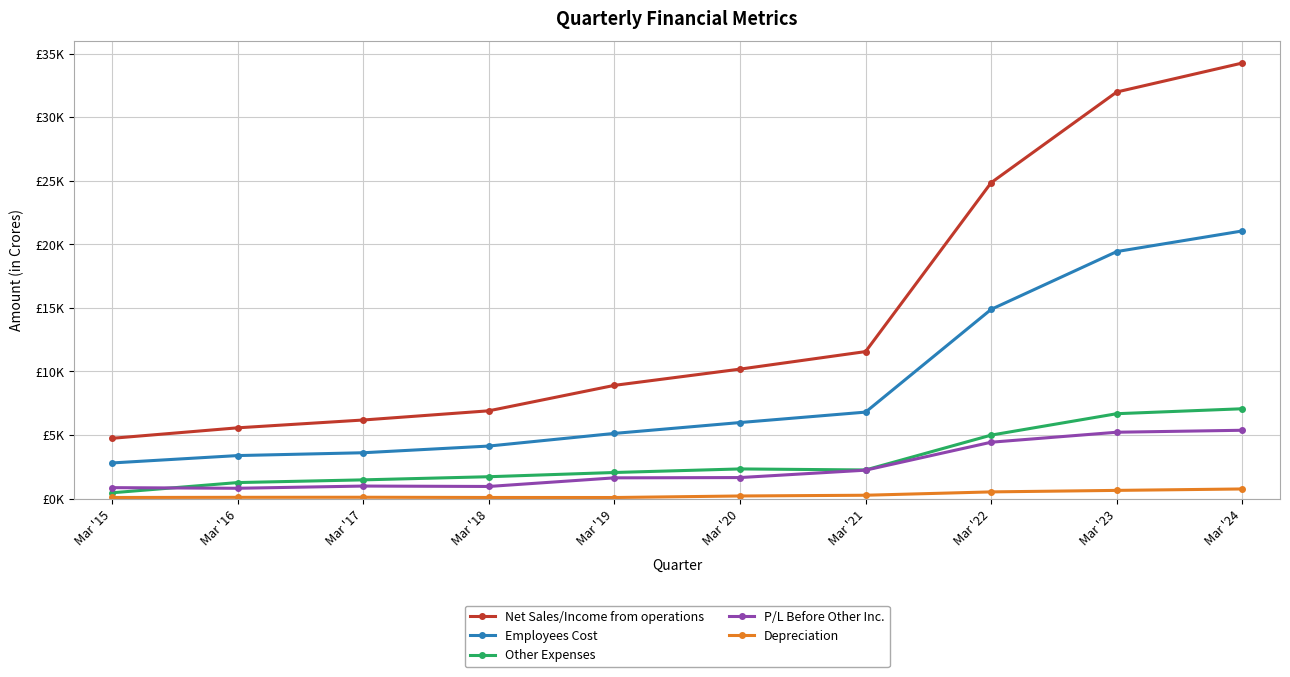

Reading right to left, extract all data points from this chart.

Net Sales/Income from operations: 34253.4	31975.5	24845.4	11562.6	10184.2	8907.2	6906.4	6182.9	5568.5	4744.4
Employees Cost: 21049.0	19427.4	14883.5	6803.8	5982.8	5128.7	4134.8	3608.6	3386.3	2806.5
Other Expenses: 7067.4	6678.4	4994.8	2254.0	2335.7	2055.4	1723.5	1476.3	1263.6	460.5
P/L Before Other Inc.: 5376.6	5221.1	4437.0	2237.9	1657.3	1635.0	956.8	989.1	815.2	864.2
Depreciation: 760.4	648.6	530.1	266.9	208.4	88.1	91.3	108.9	103.4	90.7